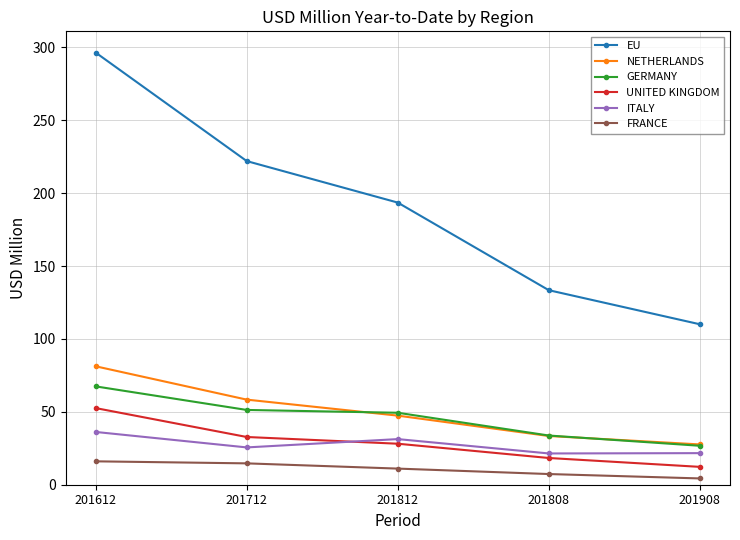

What is the greatest value displayed?

296.4